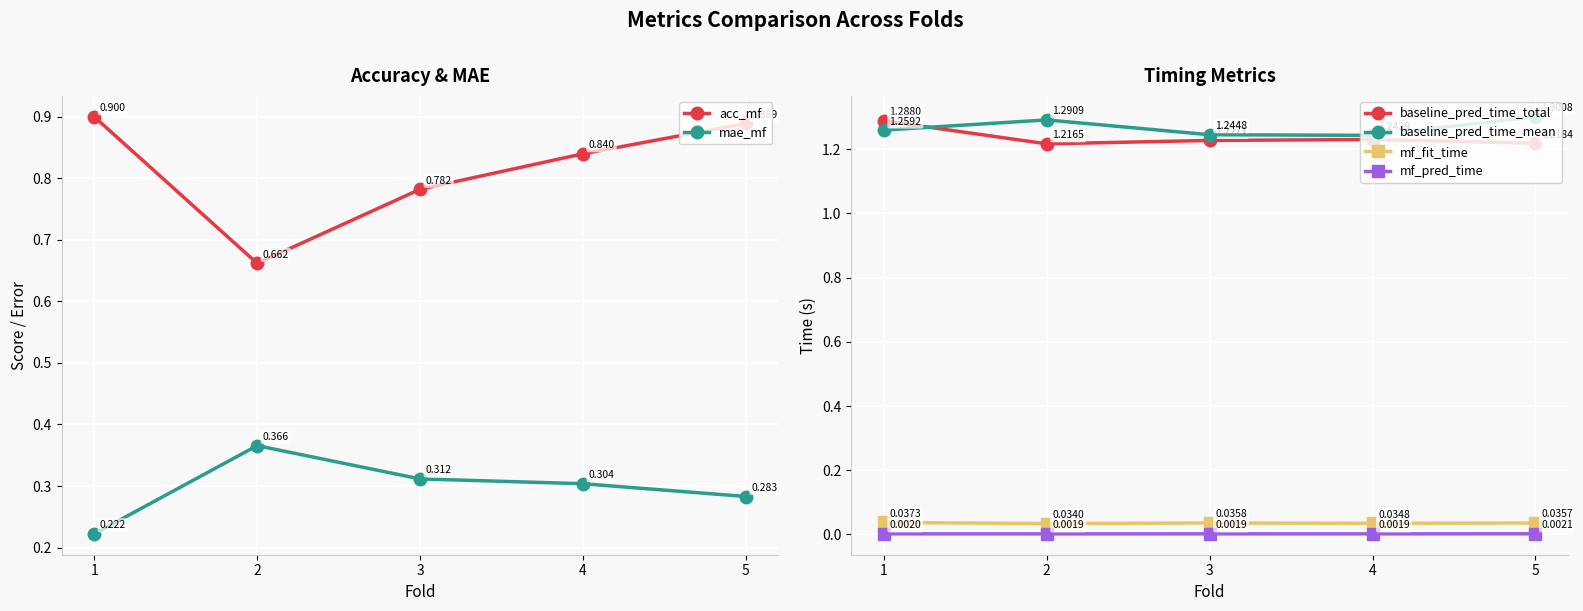

Which series has the widest spread of values?

acc_mf